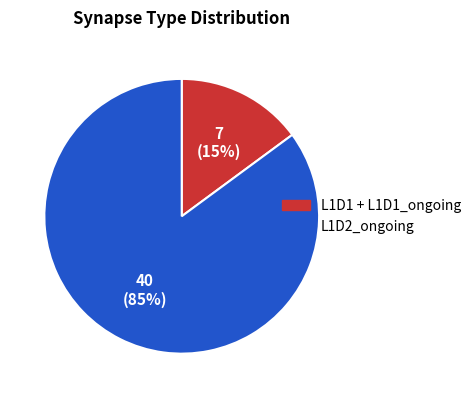

How many segments does this pie chart have?

2